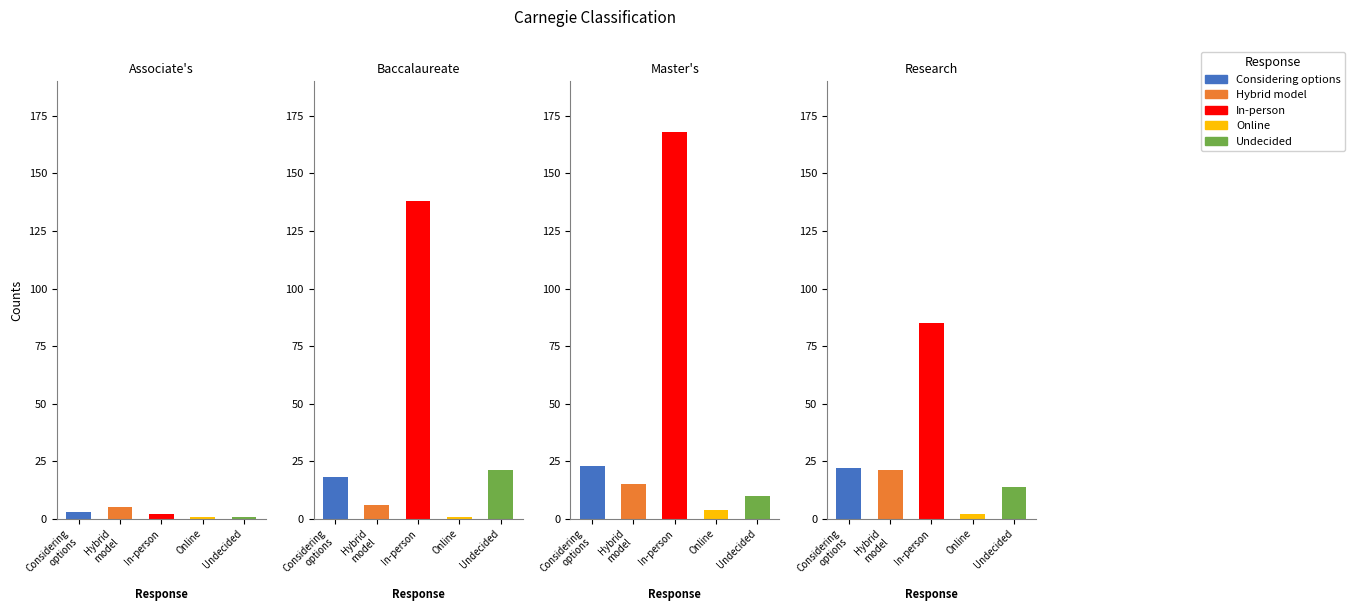

Reading left to right, transcribe all the data shown in this chart.

Considering options: 0=3	1=18	2=23	3=22
Hybrid model: 0=5	1=6	2=15	3=21
In-person: 0=2	1=138	2=168	3=85
Online: 0=1	1=1	2=4	3=2
Undecided: 0=1	1=21	2=10	3=14